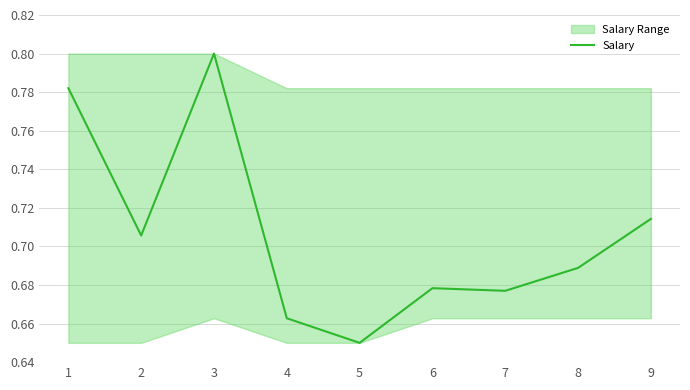

Which category has the lowest value in the Salary series?

5